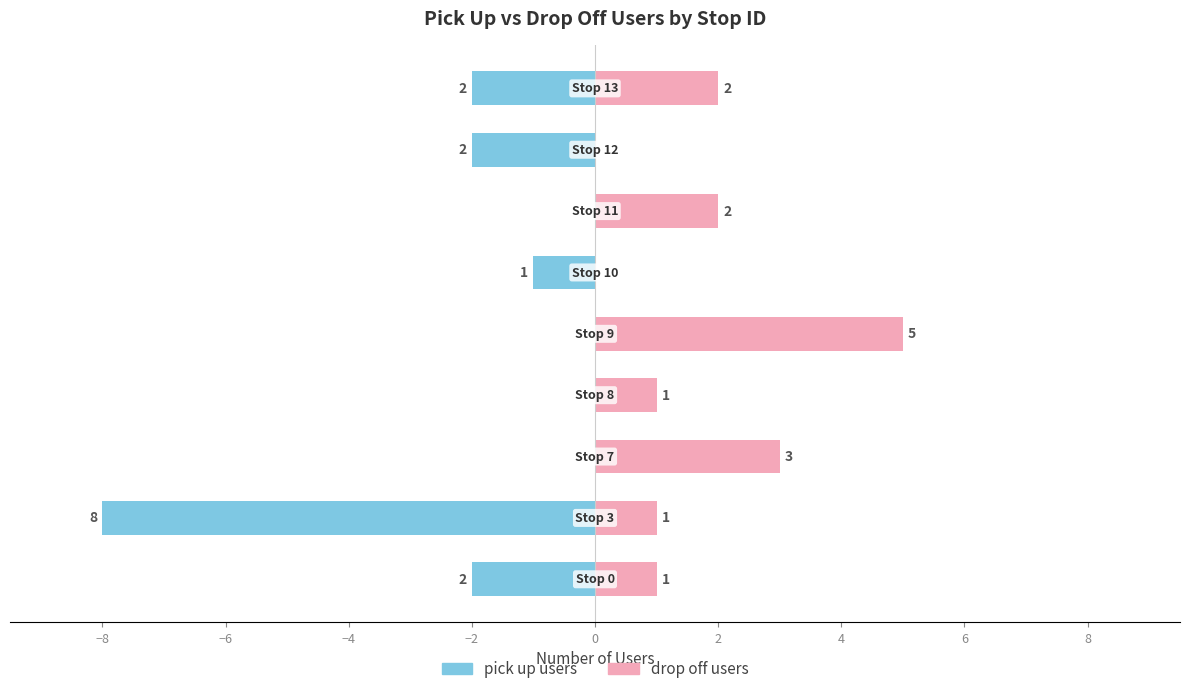

What is the greatest value displayed?

5